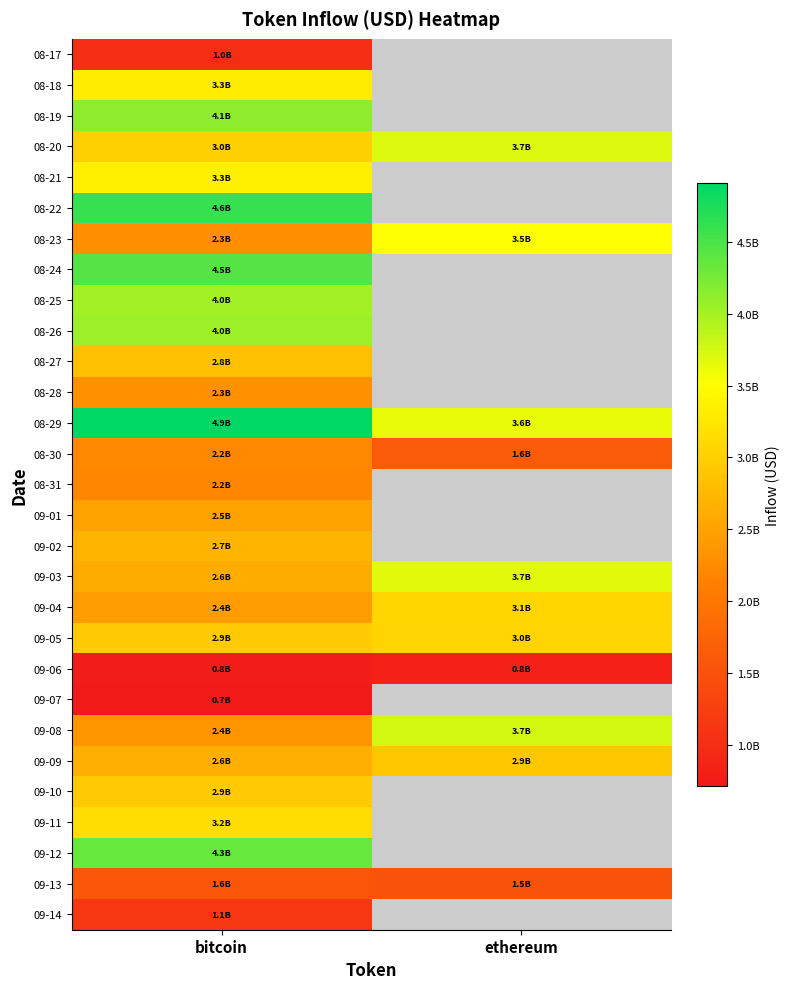

Reading left to right, list all the values displayed in this chart.

08-17: bitcoin=996436453.7	ethereum=0.0
08-18: bitcoin=3307499512.9	ethereum=0.0
08-19: bitcoin=4130265257.6	ethereum=0.0
08-20: bitcoin=2999730617.9	ethereum=3709492385.4
08-21: bitcoin=3342599600.1	ethereum=0.0
08-22: bitcoin=4603704886.5	ethereum=0.0
08-23: bitcoin=2277757151.4	ethereum=3520776956.1
08-24: bitcoin=4450775722.3	ethereum=0.0
08-25: bitcoin=4015778048.3	ethereum=0.0
08-26: bitcoin=4043139648.4	ethereum=0.0
08-27: bitcoin=2819019394.9	ethereum=0.0
08-28: bitcoin=2300593376.5	ethereum=0.0
08-29: bitcoin=4912019205.9	ethereum=3624479249.8
08-30: bitcoin=2221022650.4	ethereum=1621084456.9
08-31: bitcoin=2196617054.2	ethereum=0.0
09-01: bitcoin=2497753340.8	ethereum=0.0
09-02: bitcoin=2708391082.6	ethereum=0.0
09-03: bitcoin=2606976856.6	ethereum=3676198925.0
09-04: bitcoin=2424974690.0	ethereum=3066754577.2
09-05: bitcoin=2943460254.4	ethereum=3049458296.3
09-06: bitcoin=776841661.4	ethereum=831654137.0
09-07: bitcoin=714823456.0	ethereum=0.0
09-08: bitcoin=2358377042.9	ethereum=3749852492.4
09-09: bitcoin=2640207302.7	ethereum=2897779622.2
09-10: bitcoin=2934453146.2	ethereum=0.0
09-11: bitcoin=3152981395.1	ethereum=0.0
09-12: bitcoin=4344583766.8	ethereum=0.0
09-13: bitcoin=1552817348.2	ethereum=1507607005.8
09-14: bitcoin=1133170788.7	ethereum=0.0